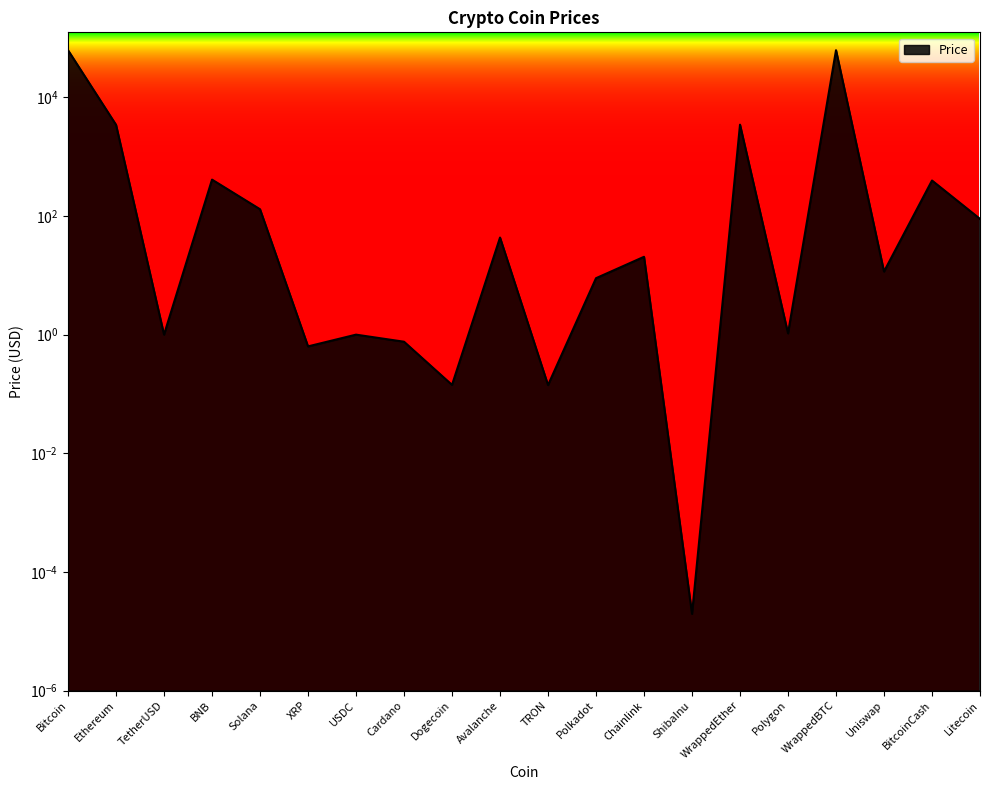

What is the value of the 11th point from the left?

0.1